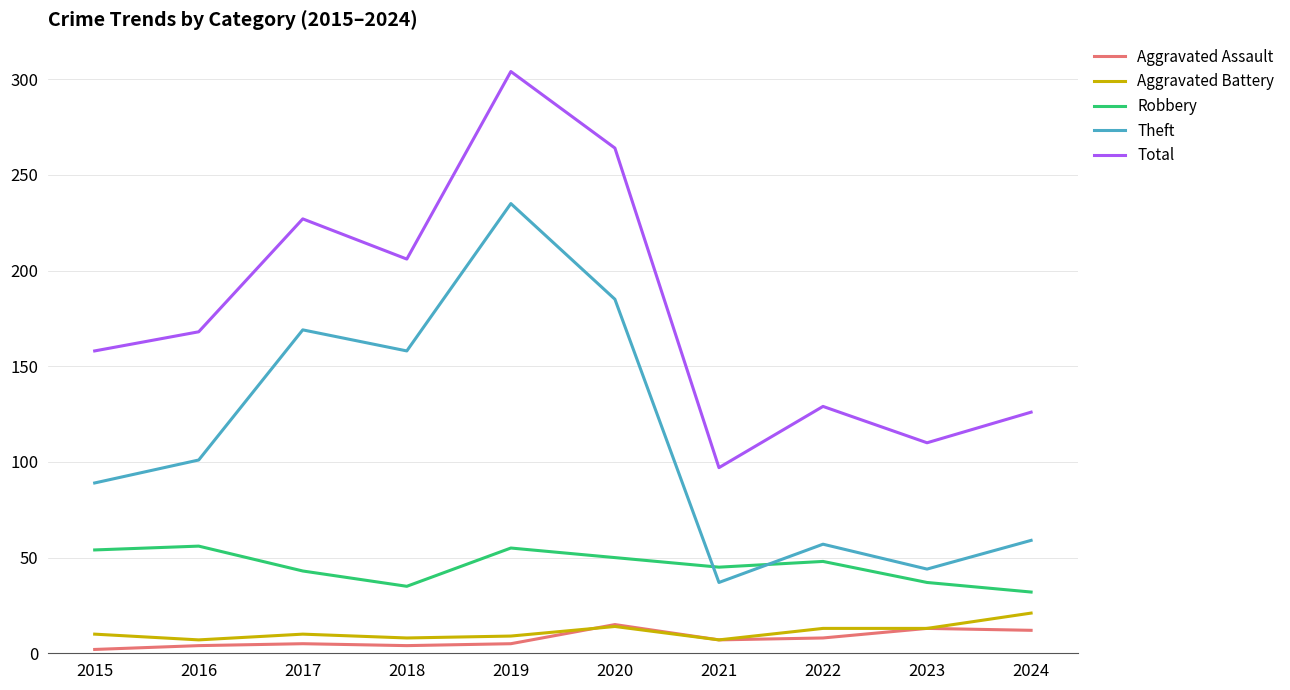

At which category is the sum across all series the highest?

2019